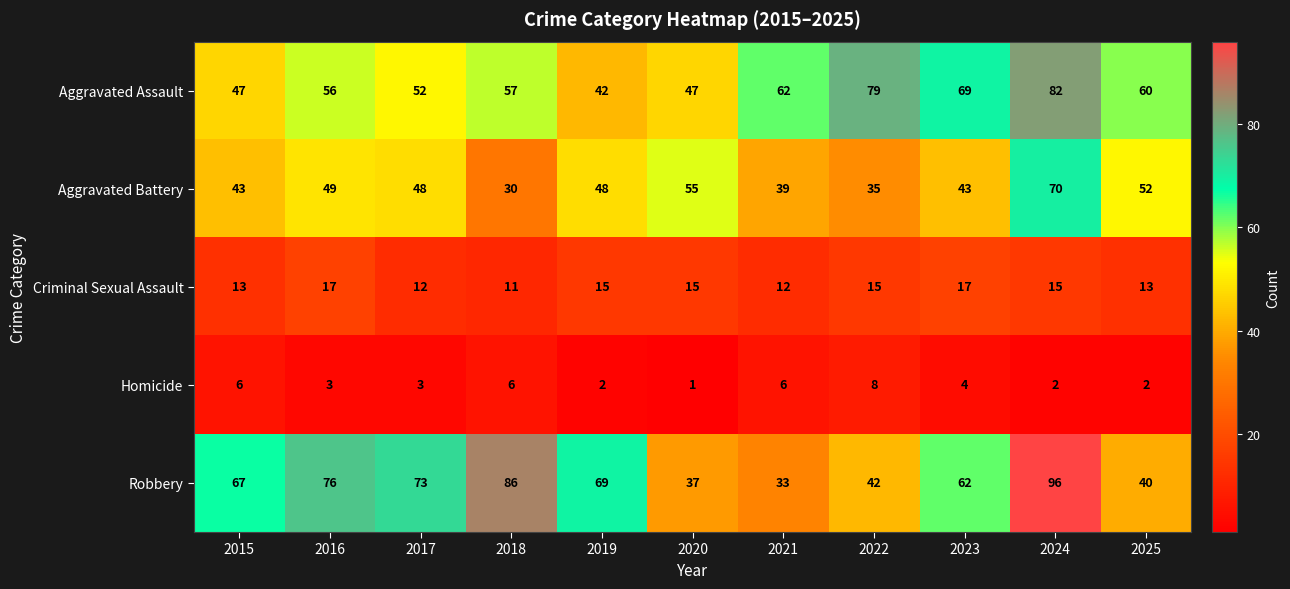

What is the difference between the highest and lowest values at 2017?

70